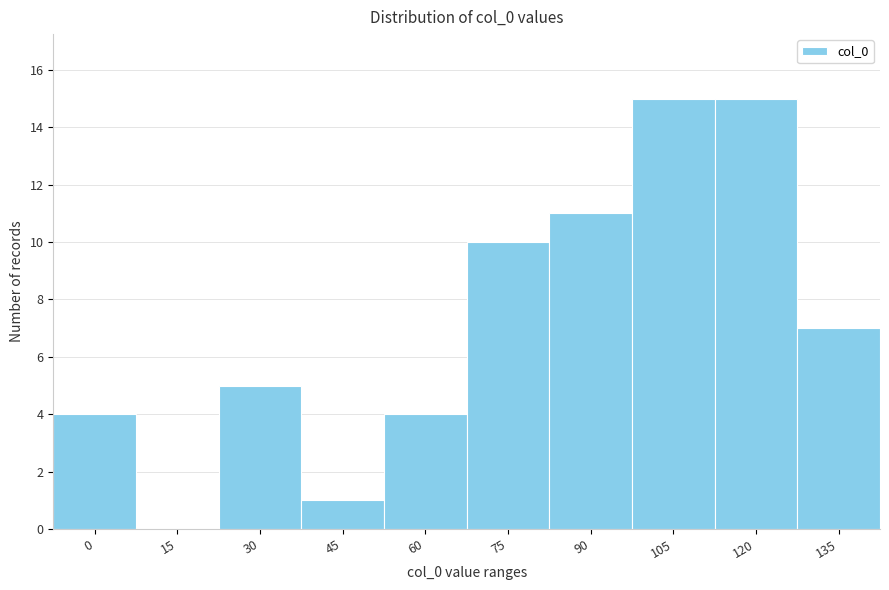

Reading left to right, what are all the values shown in this chart?

0=4	15=0	30=5	45=1	60=4	75=10	90=11	105=15	120=15	135=7